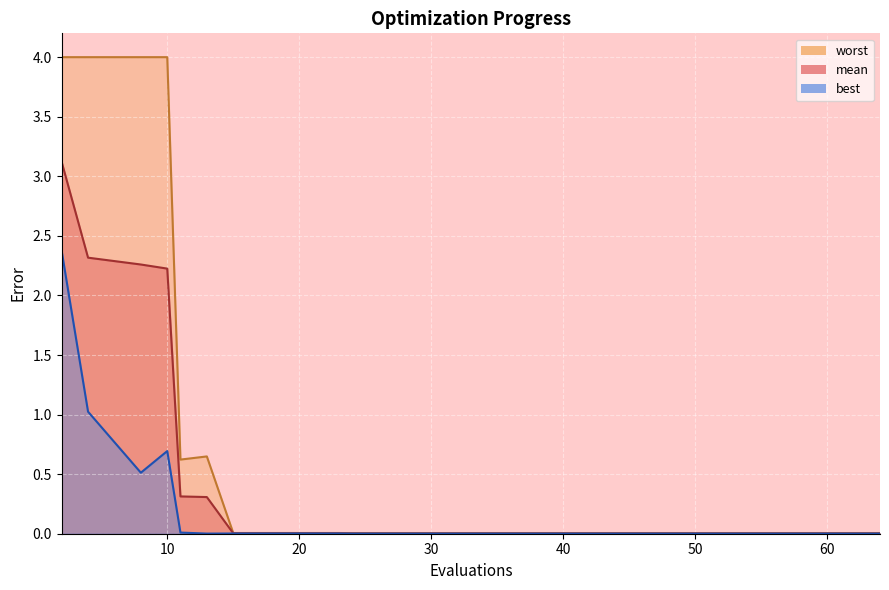

At 28, list the series in order from smallest to largest.

best, mean, worst